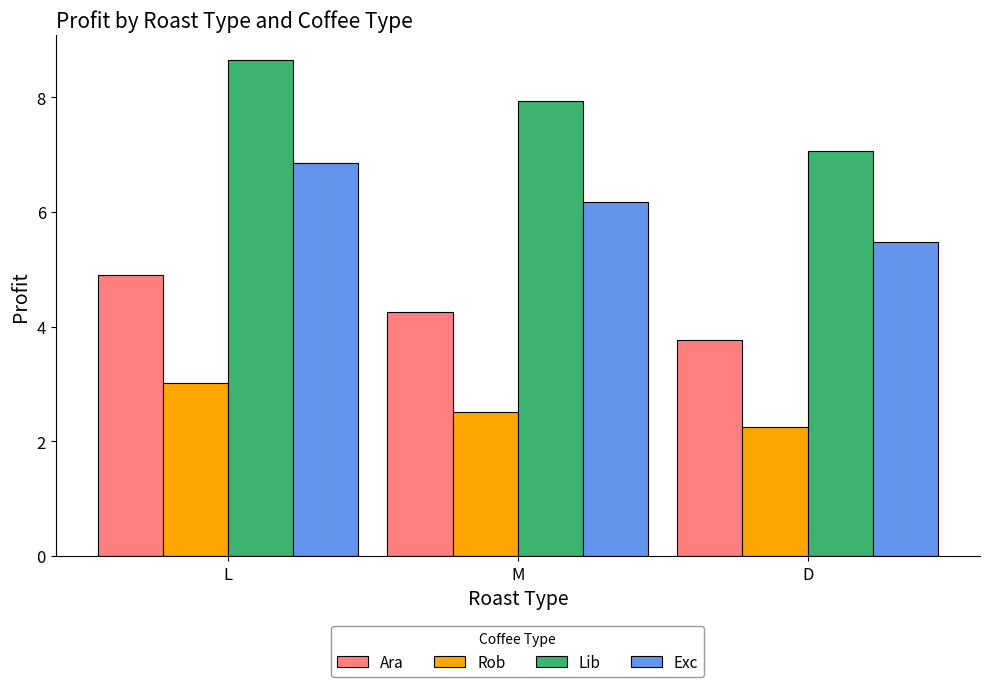

What is the average value of the Lib series?

7.9